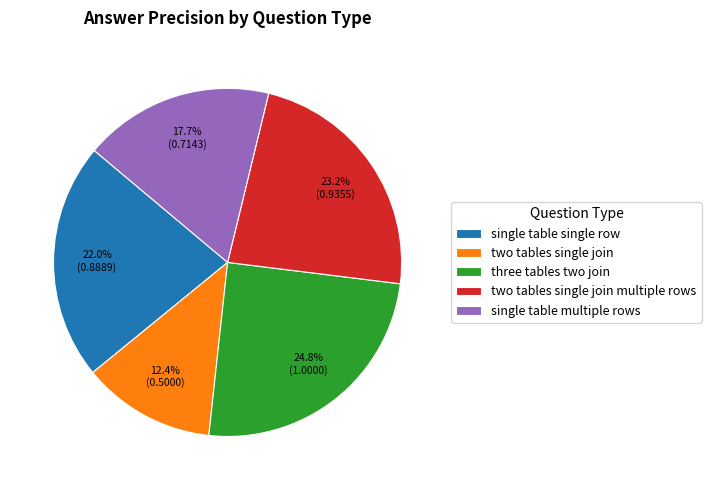

Rank the categories by value from highest to lowest.

three tables two join, two tables single join multiple rows, single table single row, single table multiple rows, two tables single join